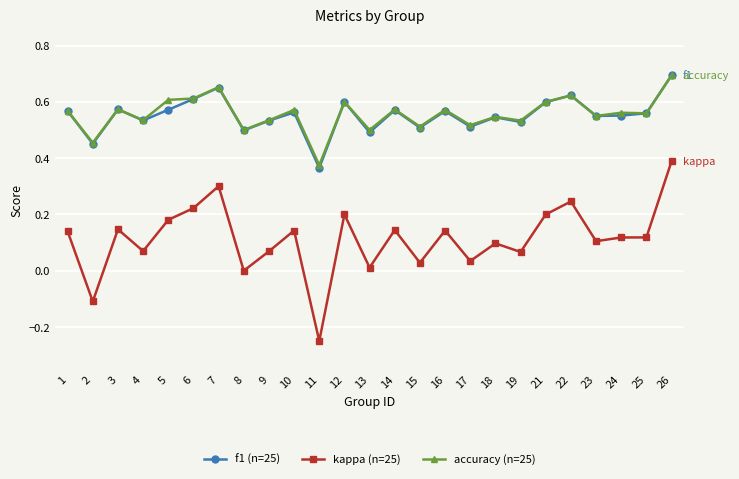

What is the difference between the maximum and minimum values in the f1 (n=25) series?

0.3